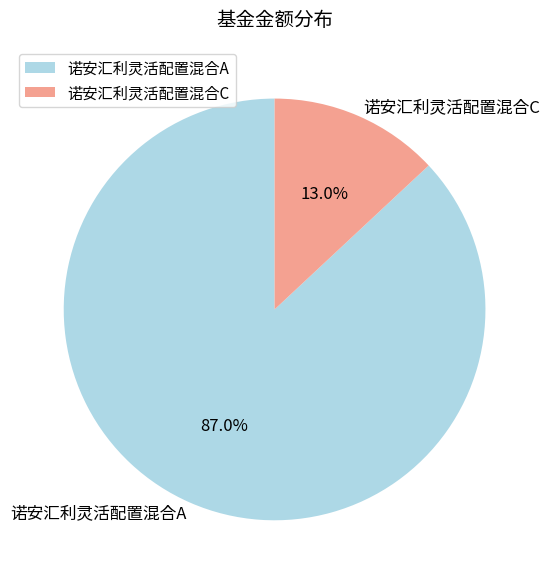

Combined, do 诺安汇利灵活配置混合A and 诺安汇利灵活配置混合C account for over 50%?

Yes